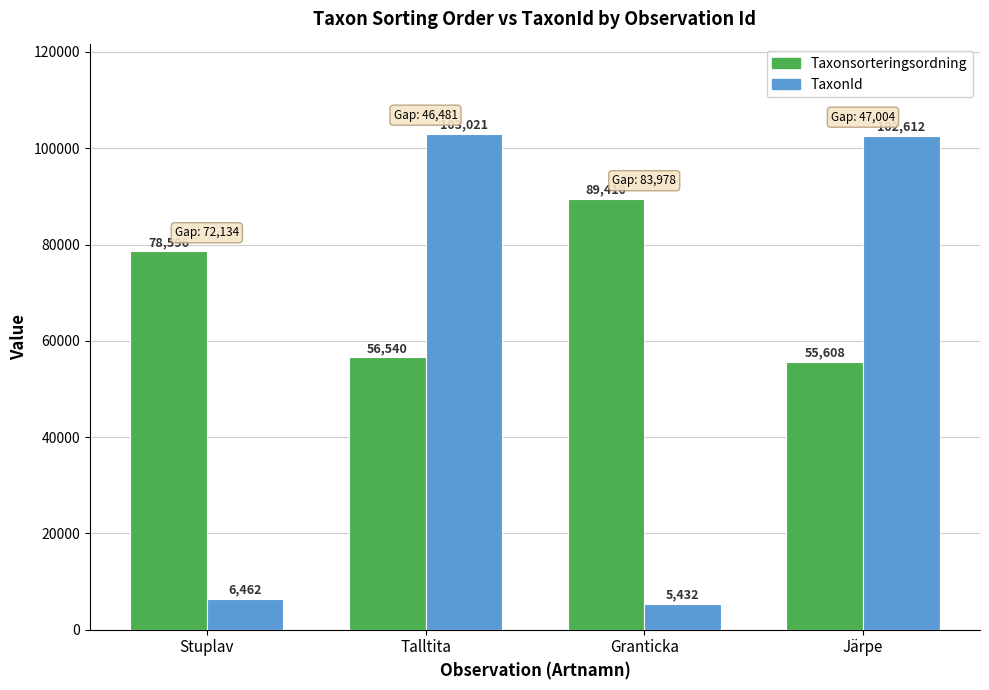

How many groups of bars are there?

4